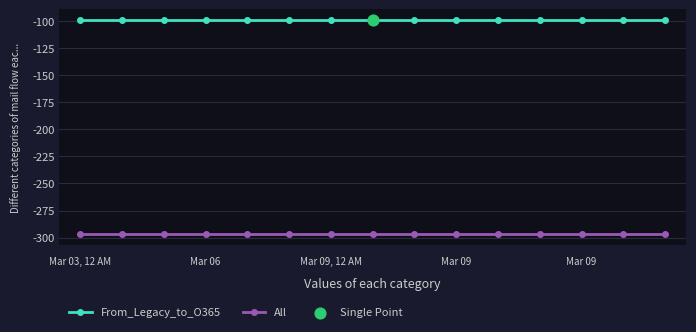

Which series has the largest total across all categories?

From_Legacy_to_O365